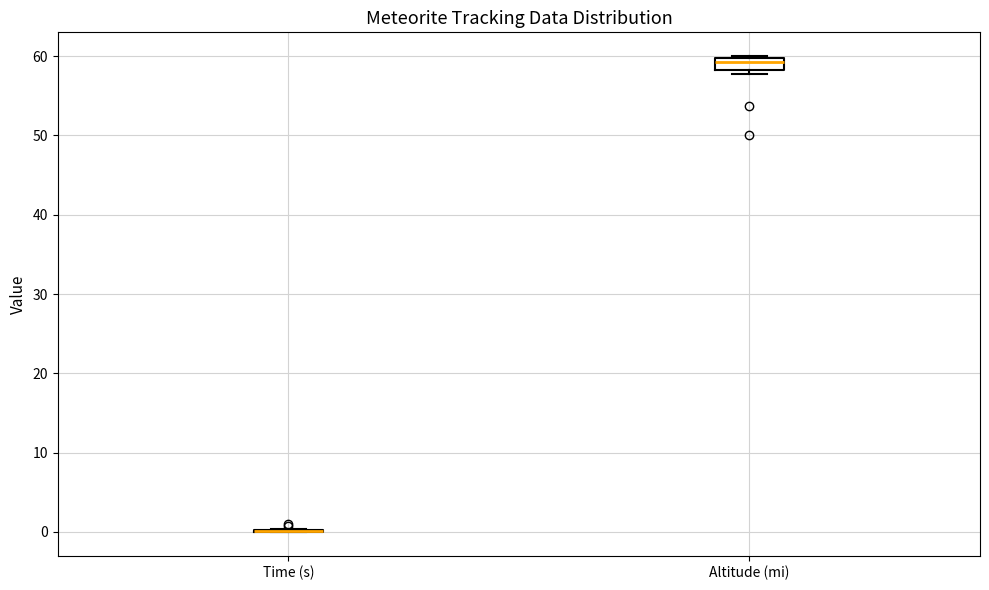

Comparing the boxes themselves (not the whiskers), which one is the tallest?

Altitude (mi)